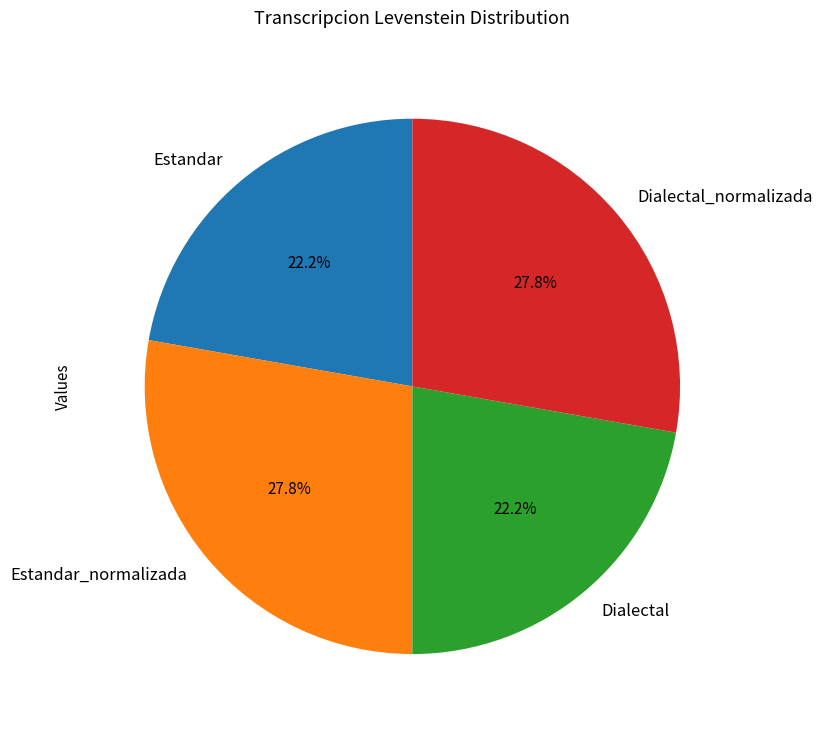

True or false: Estandar accounts for 22% of the total.

True